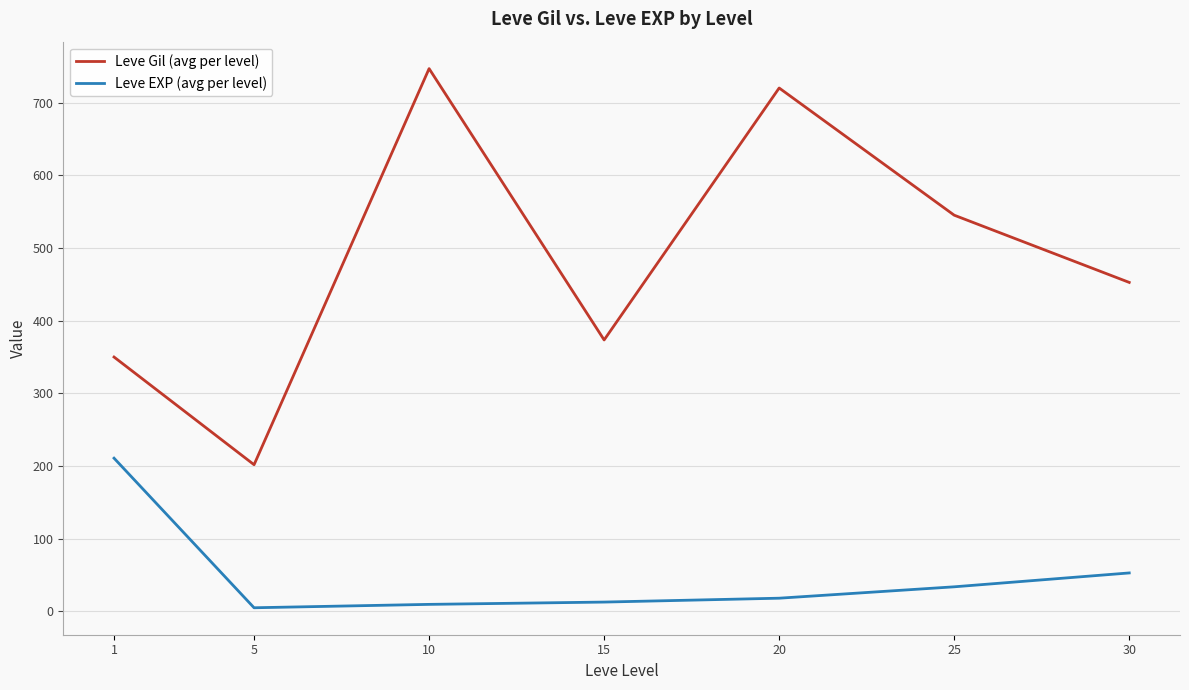

What is the difference between the maximum and second lowest values in the Leve Gil (avg per level) series?

396.8